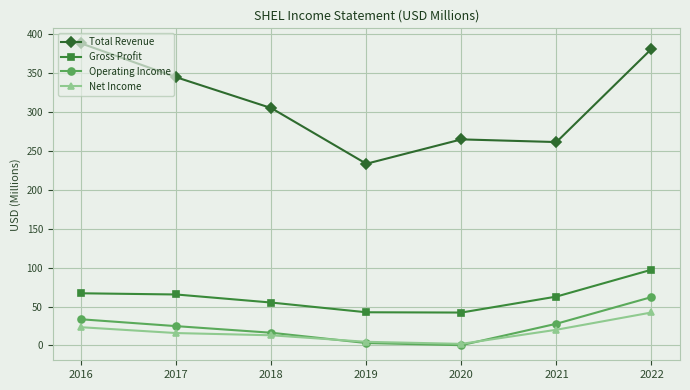

True or false: Gross Profit and Net Income cross at least once.

False